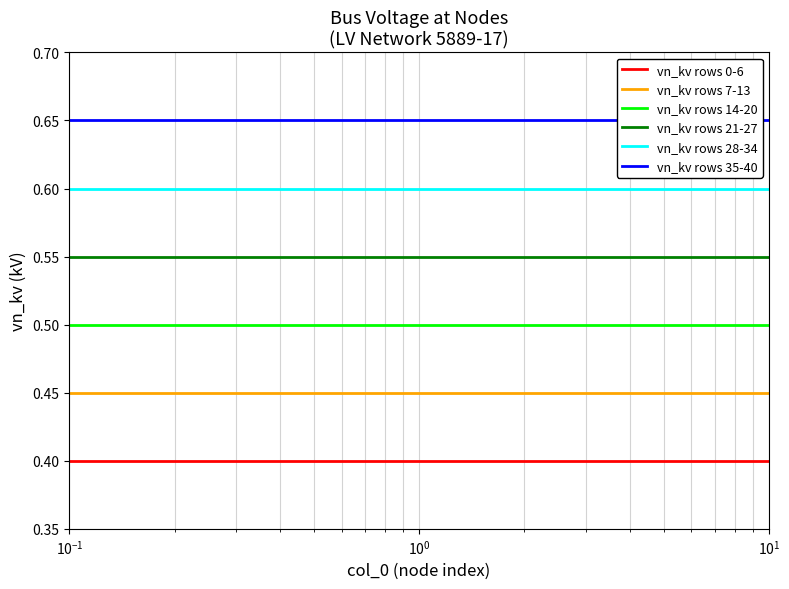

Which series has the largest total across all categories?

vn_kv rows 35-40